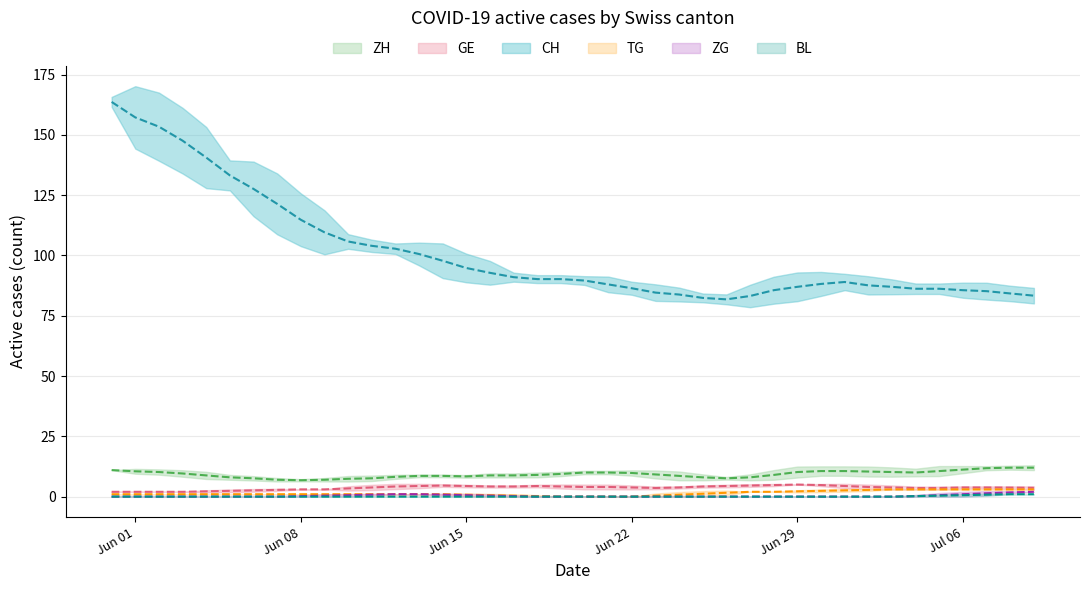

How many positive values does the TG series have?

32